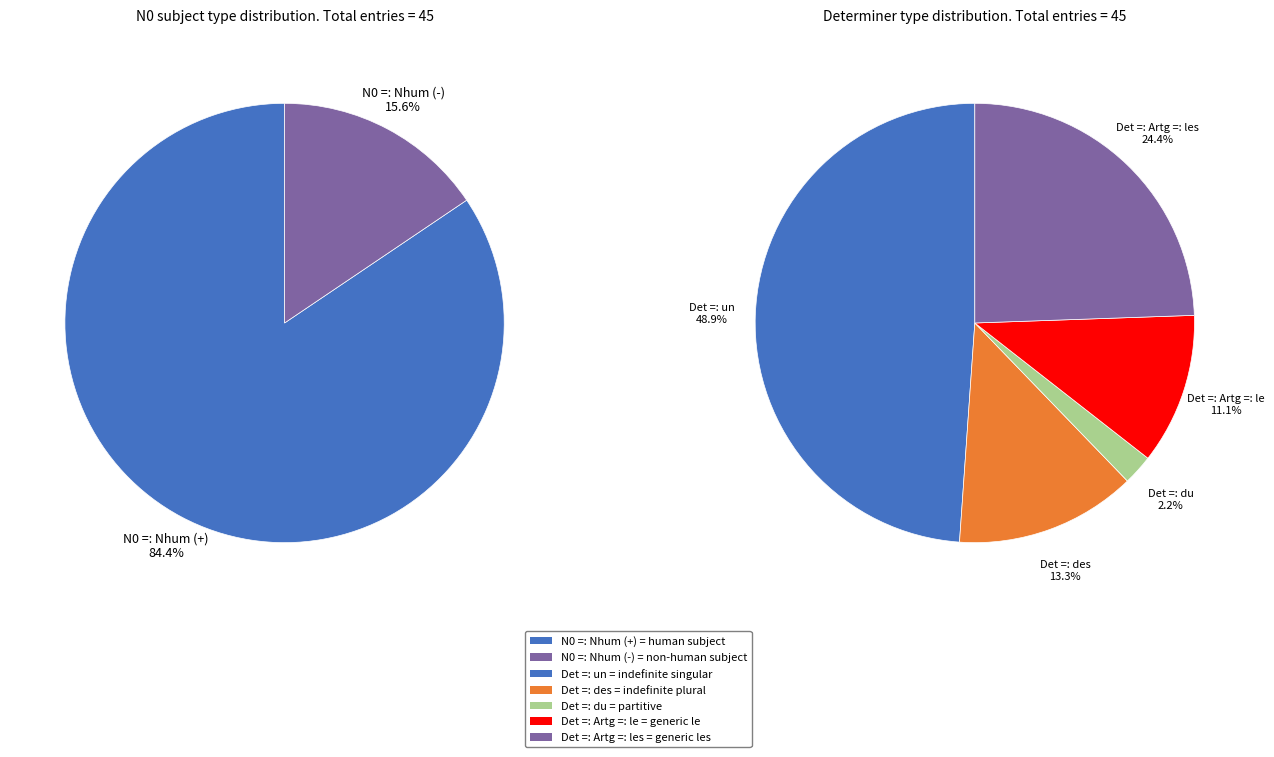

To the nearest percent, what percentage of the pie is N0 =: Nhum (+)?

84%